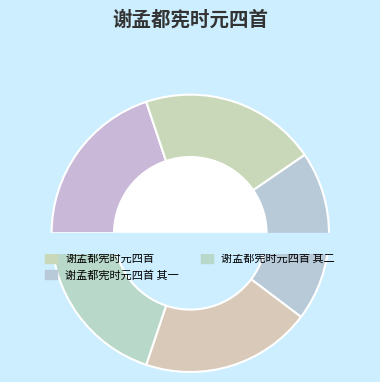

What percentage is the 谢孟都宪时元四首 其二 slice, to the nearest percent?

20%